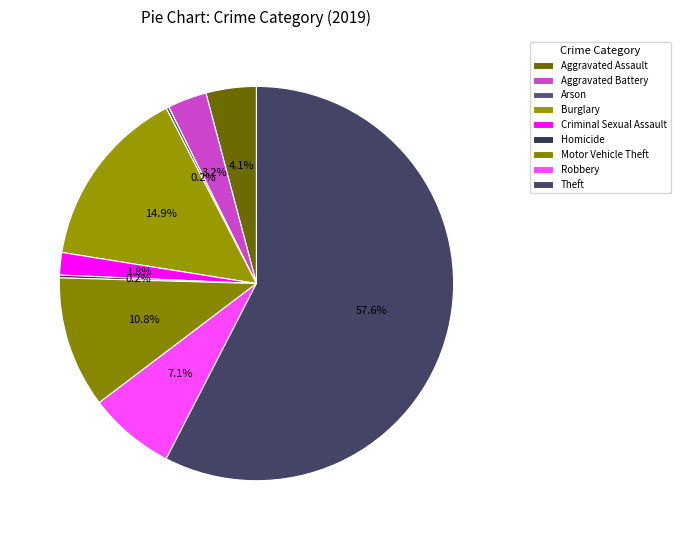

What is the total percentage of Arson and Theft?

57.8%